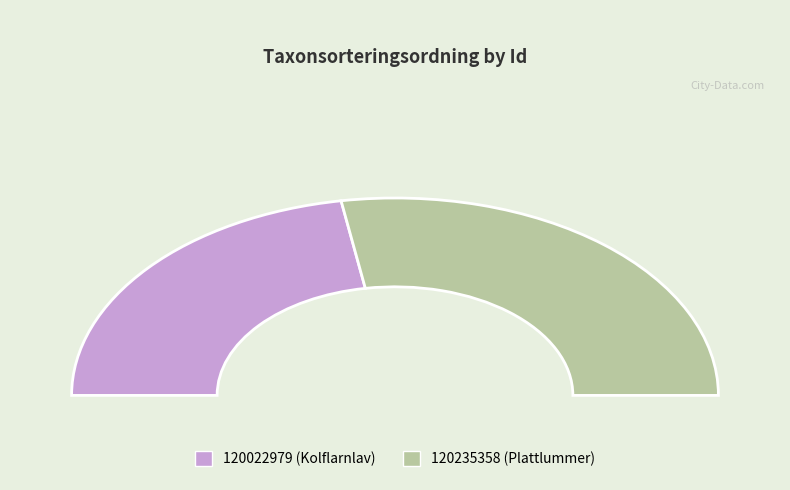

What percentage do 120235358 and 120022979 together represent?

100.0%